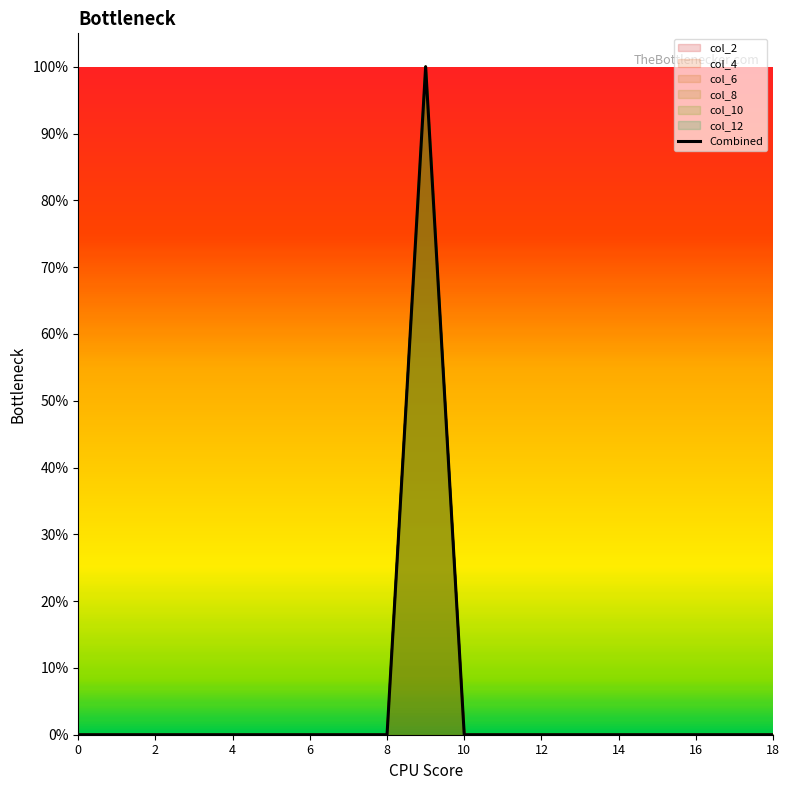

What is the label of the 16th point from the left?

15